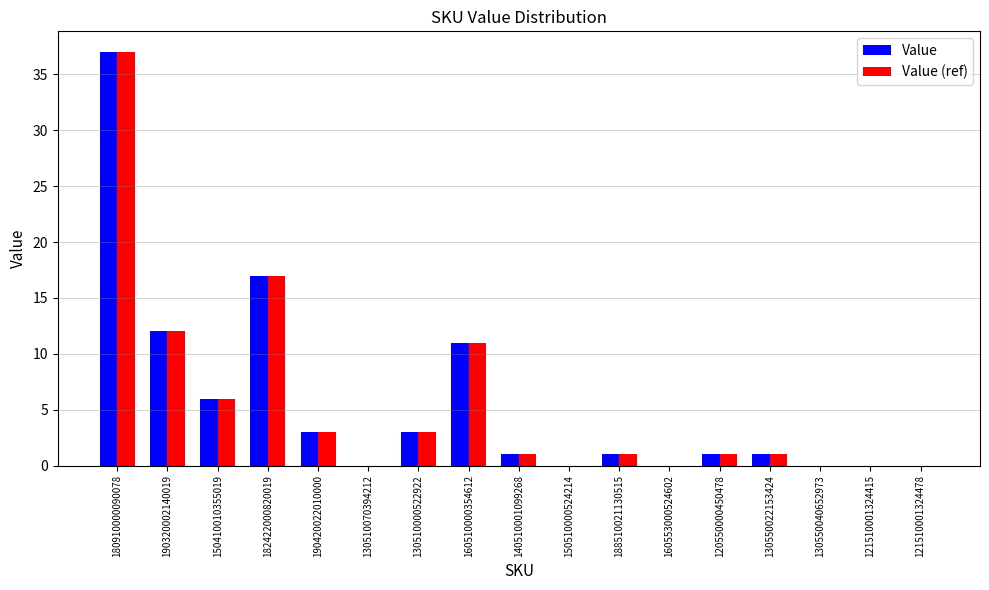

How many series are shown in this chart?

2